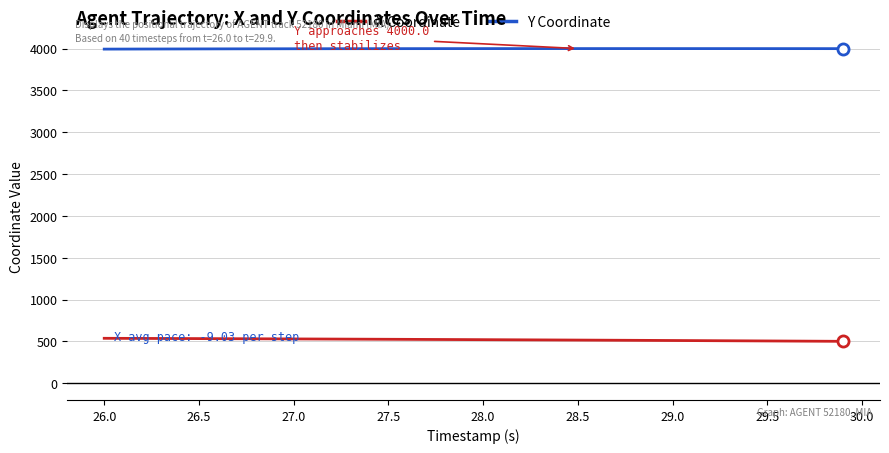

True or false: X Coordinate and Y Coordinate cross at least once.

False